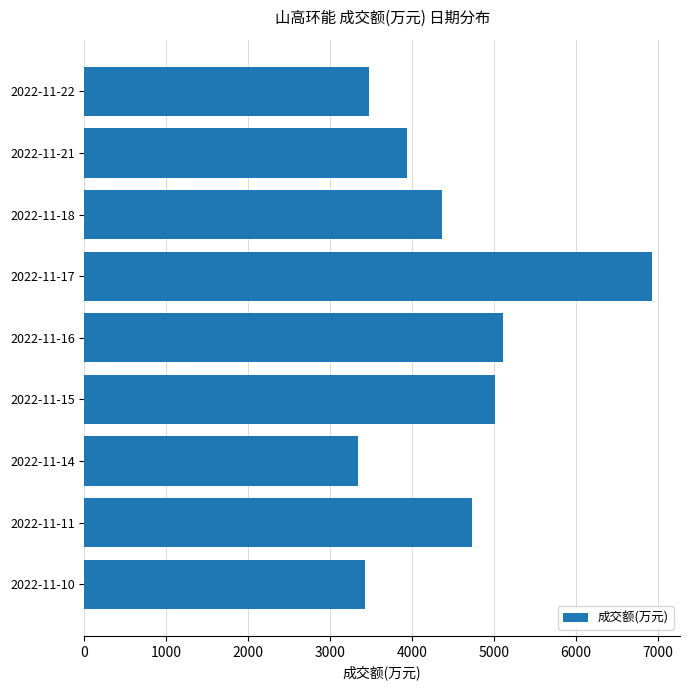

At which label is the value closest to 5132?

2022-11-16